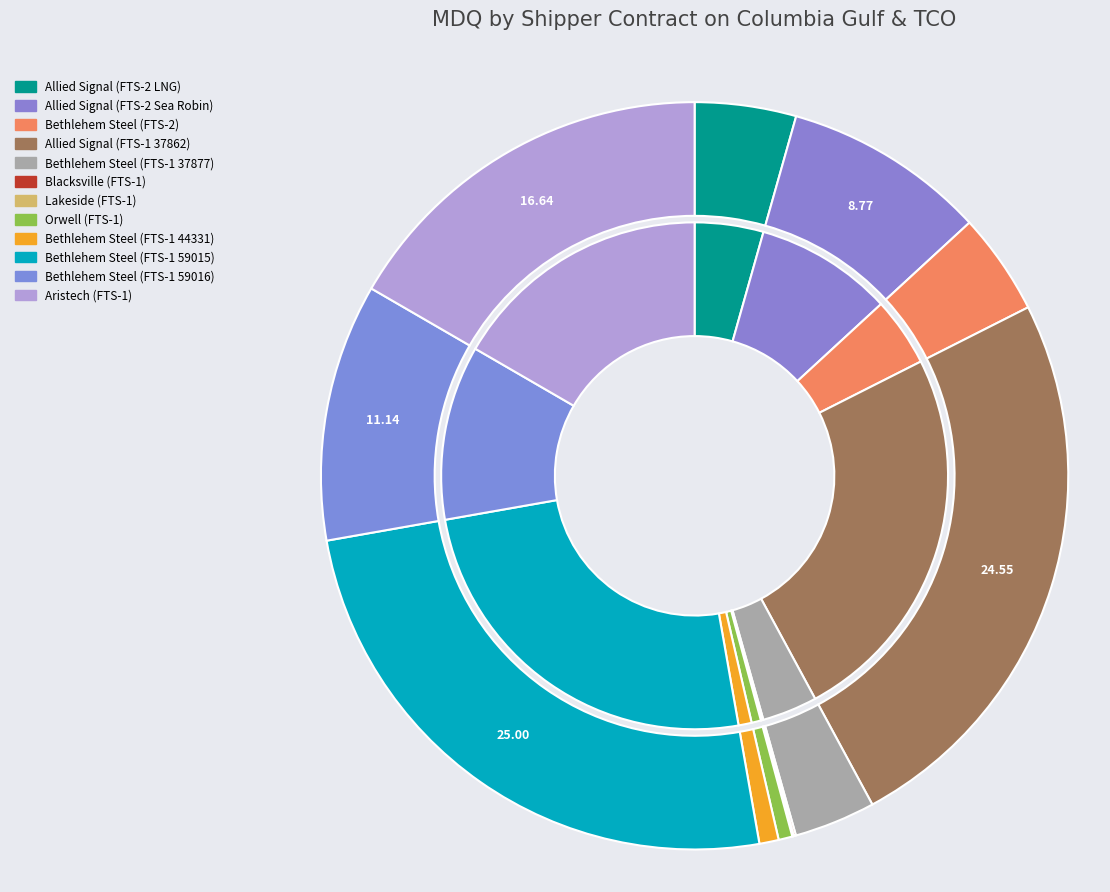

What is the change in value from Lakeside (FTS-1) to Bethlehem Steel (FTS-1 59015)?

+28320